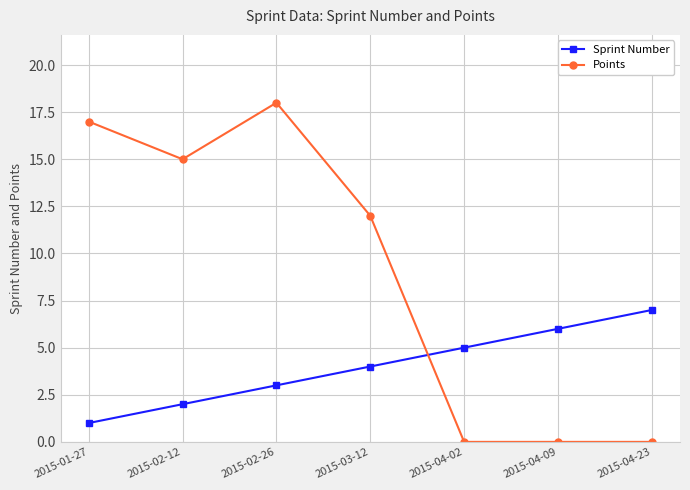

At which label is Points closest to 9?

2015-03-12